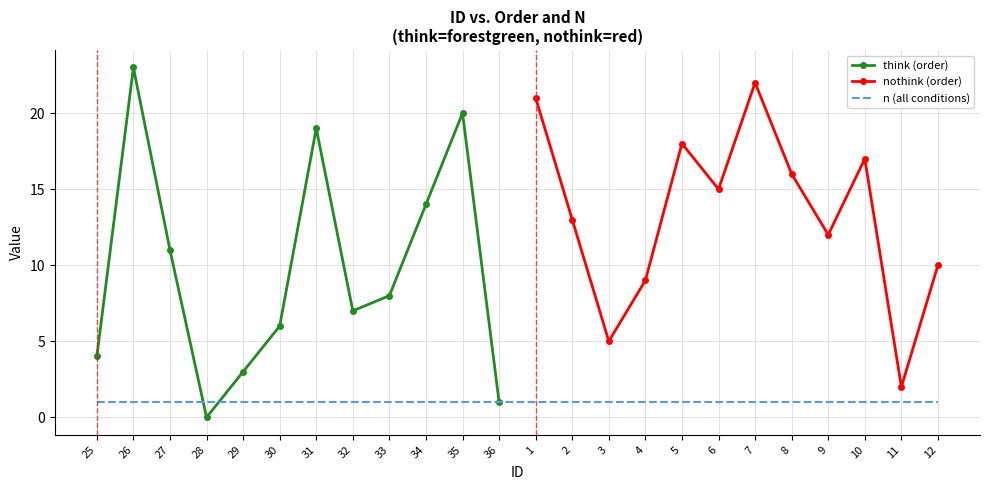

At how many categories does at least one series exceed 19?

4